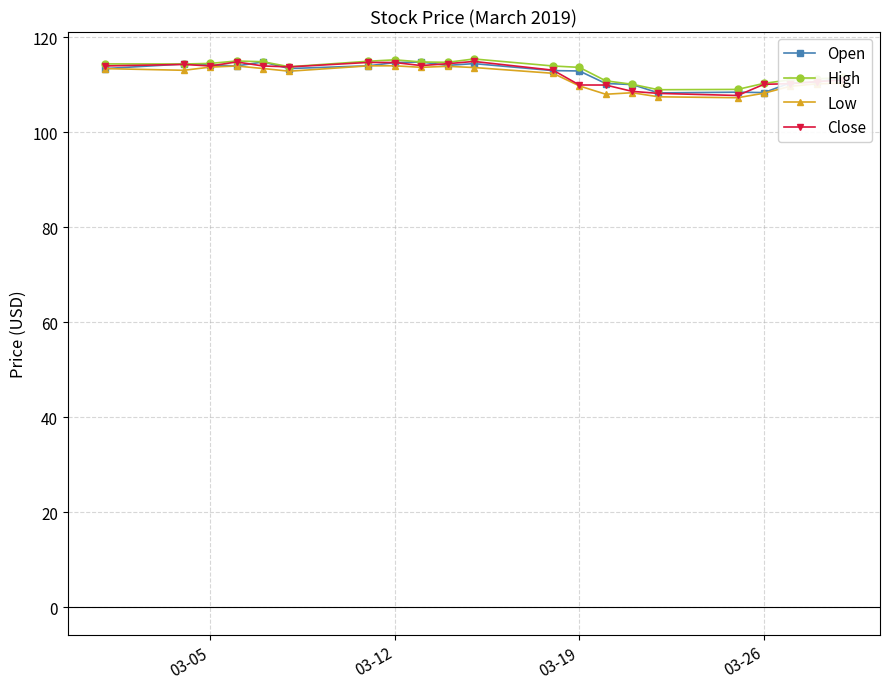

What is the difference between the second highest and minimum values in the High series?

6.3